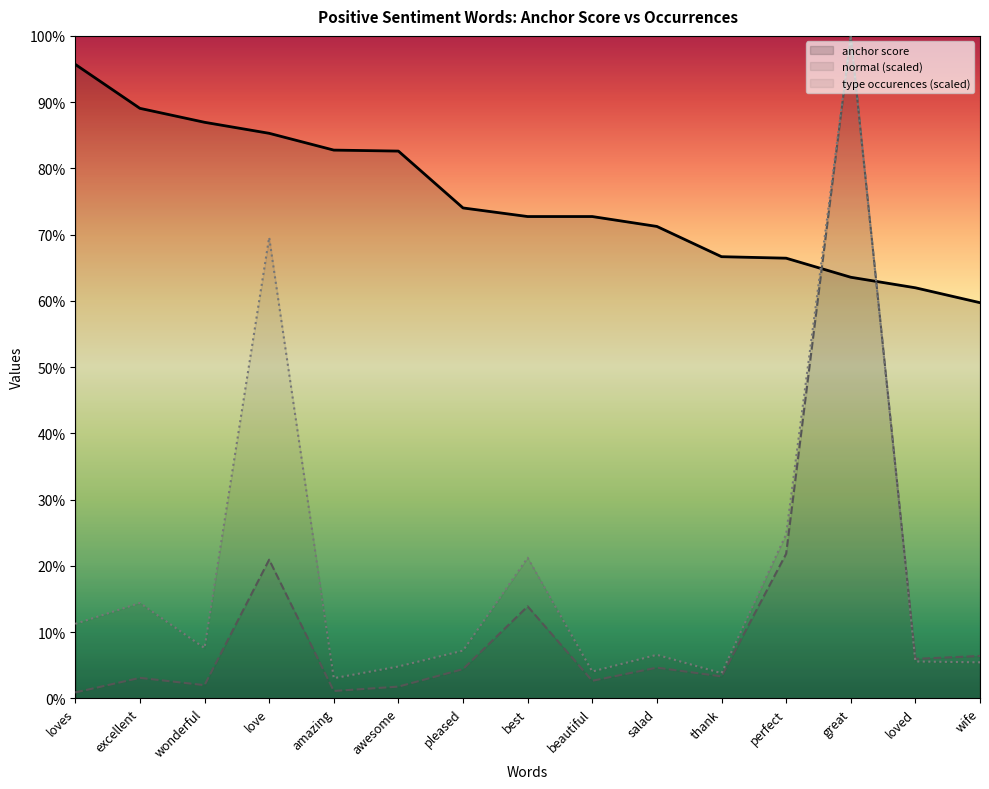

What is the sum of the normal values at salad and love?

0.3